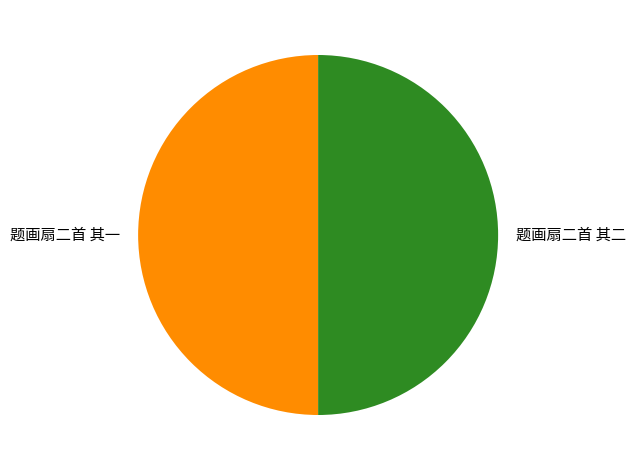

Approximately how many times larger is the value at 题画扇二首 其二 compared to 题画扇二首 其一?

1.0